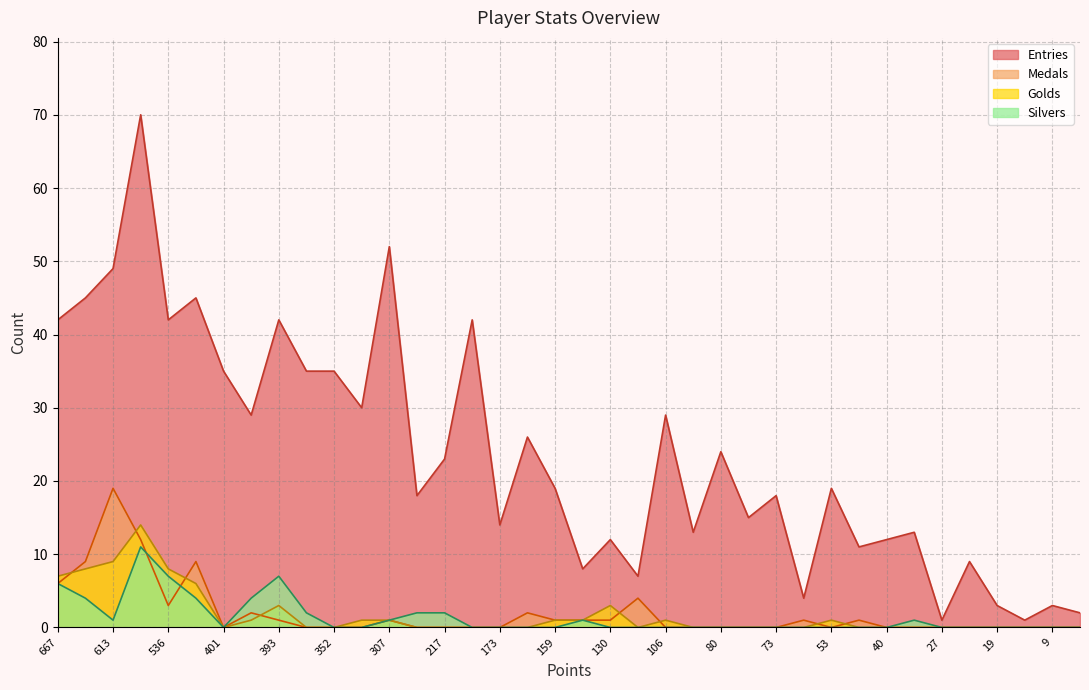

What is the total value across all series at SB?

42